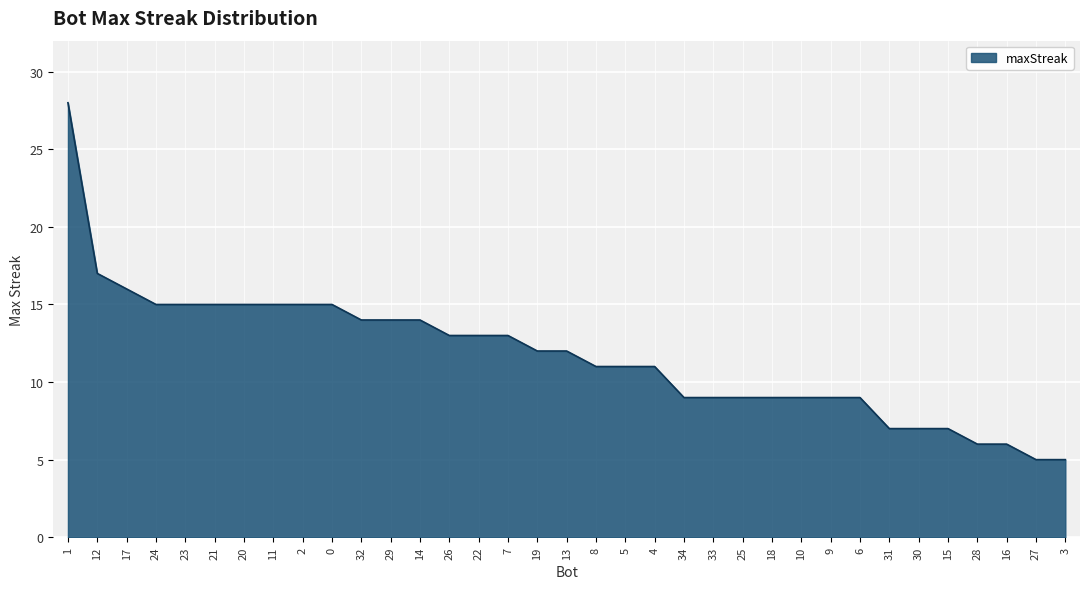

What is the smallest value displayed?

5